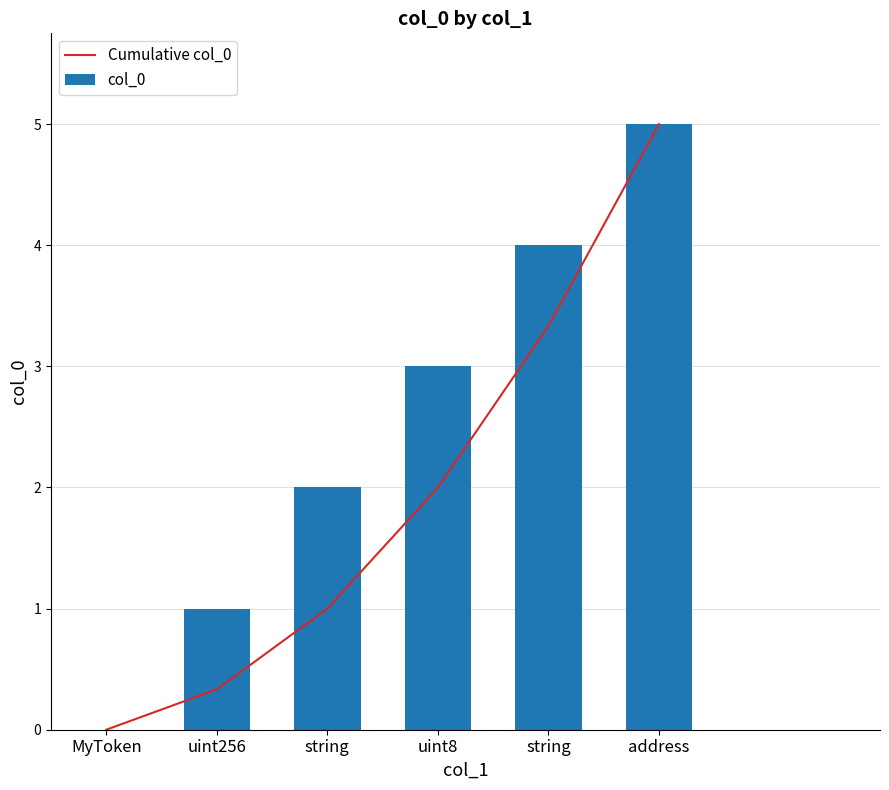

True or false: Cumulative col_0 has a value of 0.3 at uint256.

True